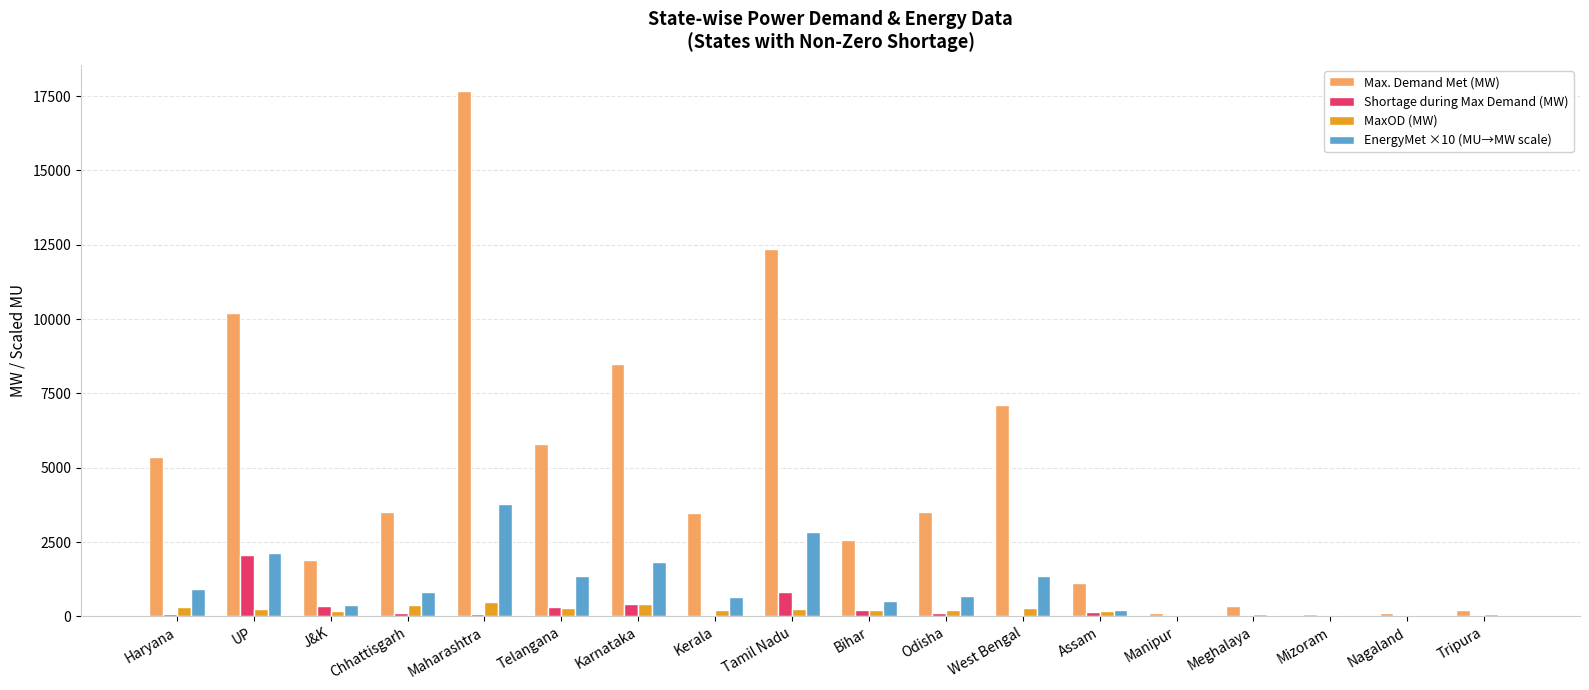

Between Kerala and Meghalaya, which series saw the biggest shift?

Max. Demand Met (MW)